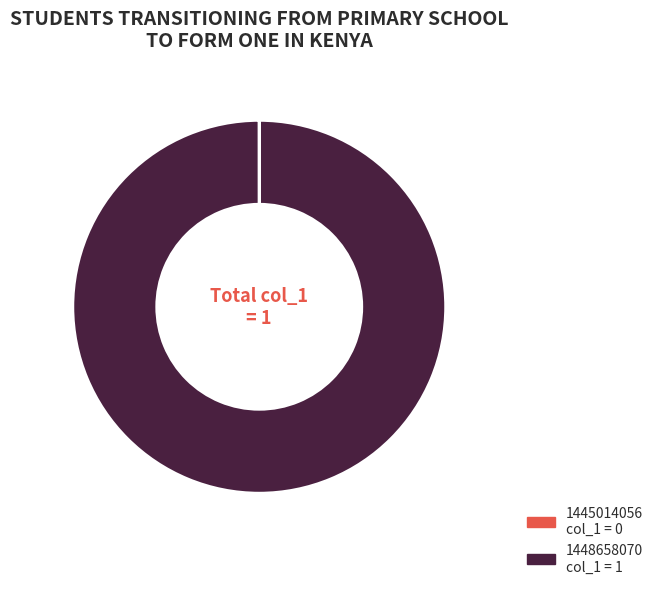

Does any single category account for the majority?

Yes